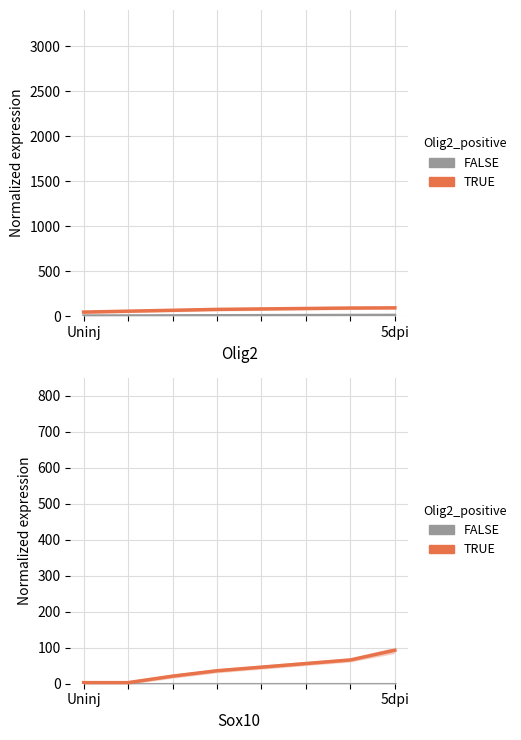

Rank the series by their maximum value, from lowest to highest.

FALSE, TRUE